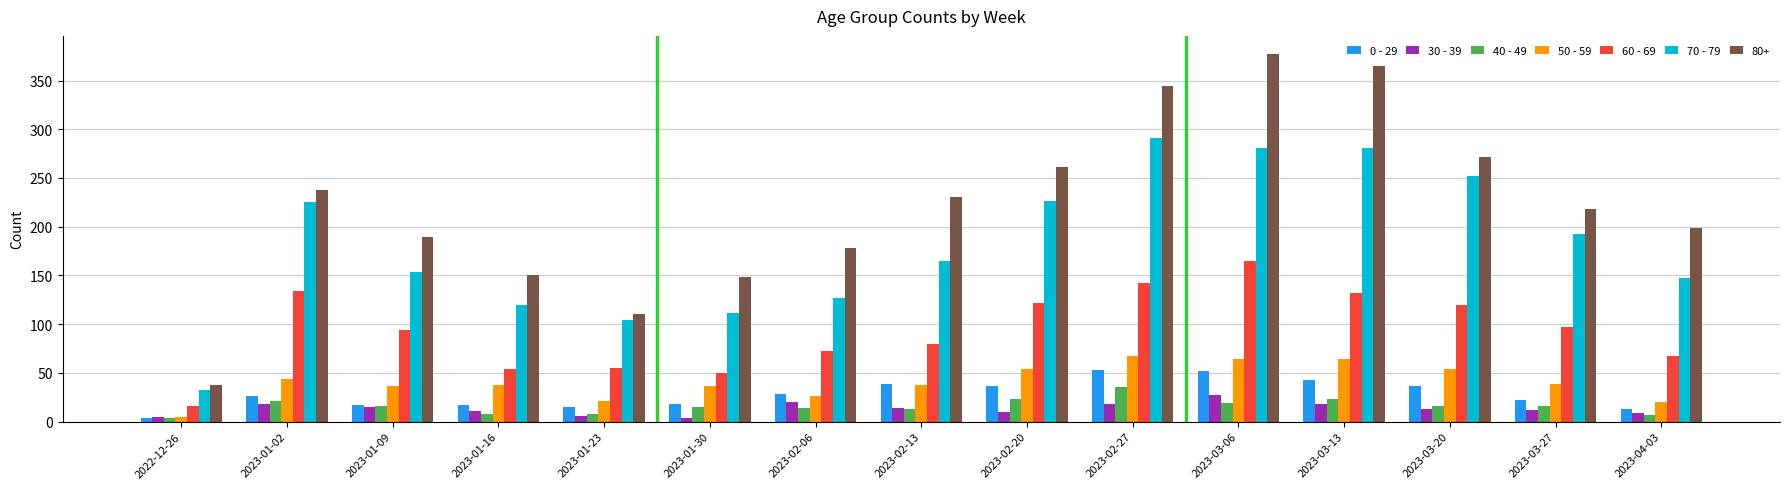

Does the chart contain any negative values?

No